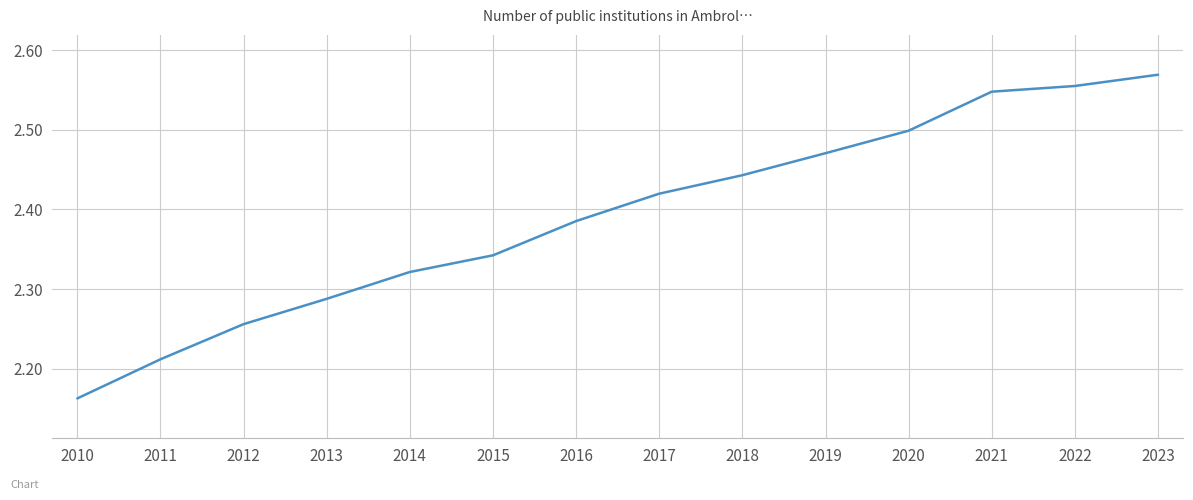

Count the values in the range 2 to 3.

14